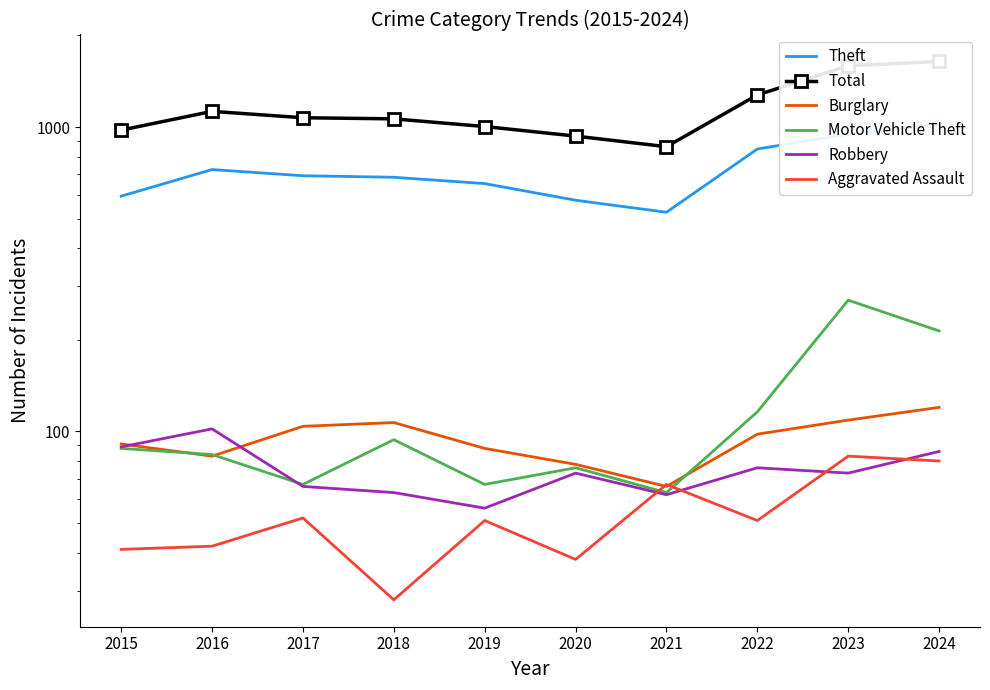

What is the sum of the Burglary values at 2019 and 2018?

195